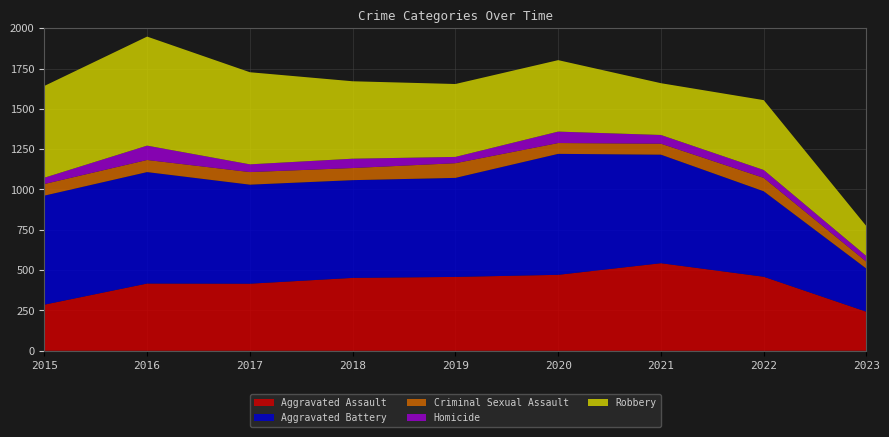

Reading left to right, list all the values displayed in this chart.

Aggravated Assault: 2015=286	2016=417	2017=416	2018=452	2019=458	2020=471	2021=543	2022=459	2023=242
Aggravated Battery: 2015=676	2016=691	2017=614	2018=606	2019=614	2020=750	2021=673	2022=530	2023=267
Criminal Sexual Assault: 2015=72	2016=75	2017=78	2018=75	2019=91	2020=67	2021=68	2022=83	2023=43
Homicide: 2015=39	2016=89	2017=48	2018=58	2019=39	2020=71	2021=54	2022=49	2023=35
Robbery: 2015=569	2016=676	2017=571	2018=480	2019=452	2020=443	2021=321	2022=433	2023=185